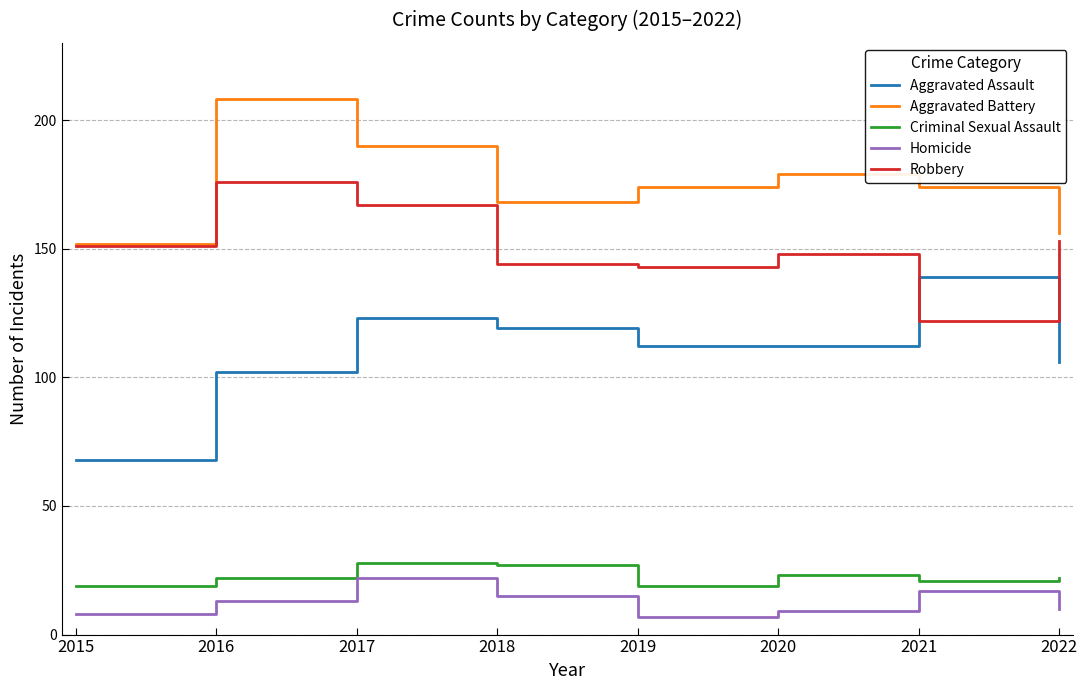

What is the difference between the Robbery values at 2018 and 2017?

23